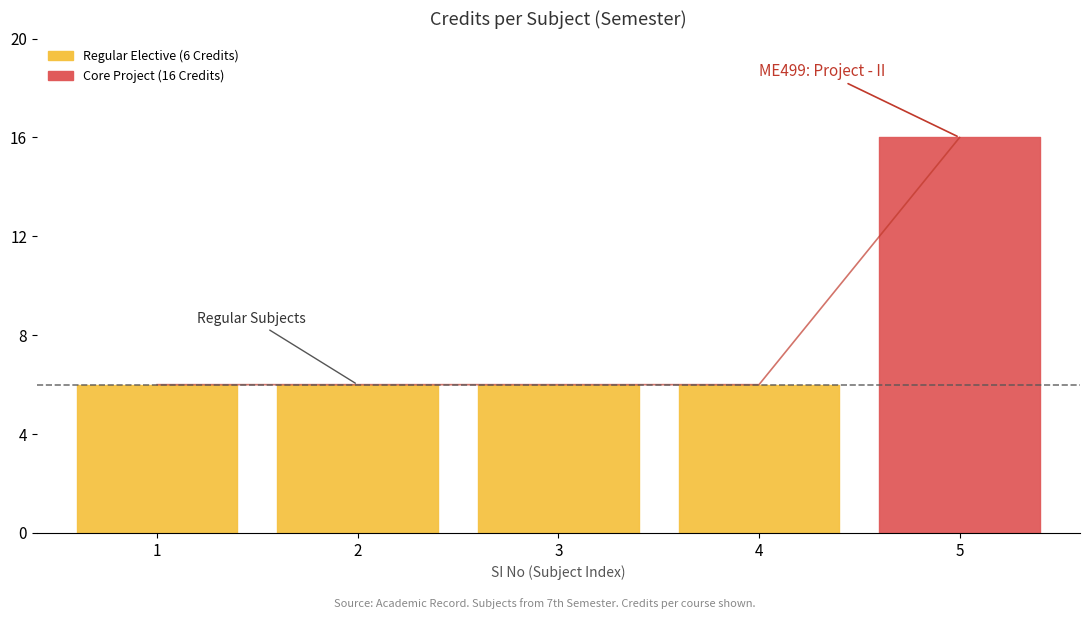

Where is the data nearest to the value 11?

1